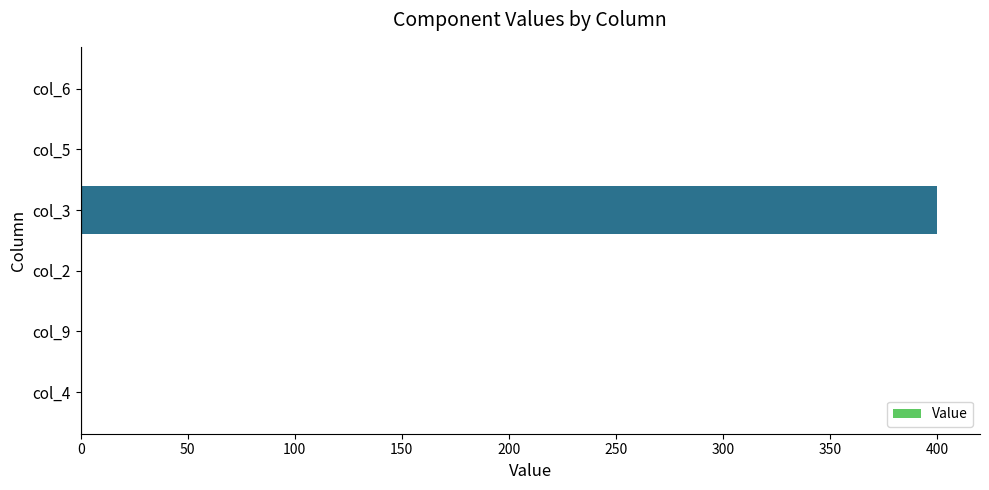

True or false: the data shows -186 at col_9.

False